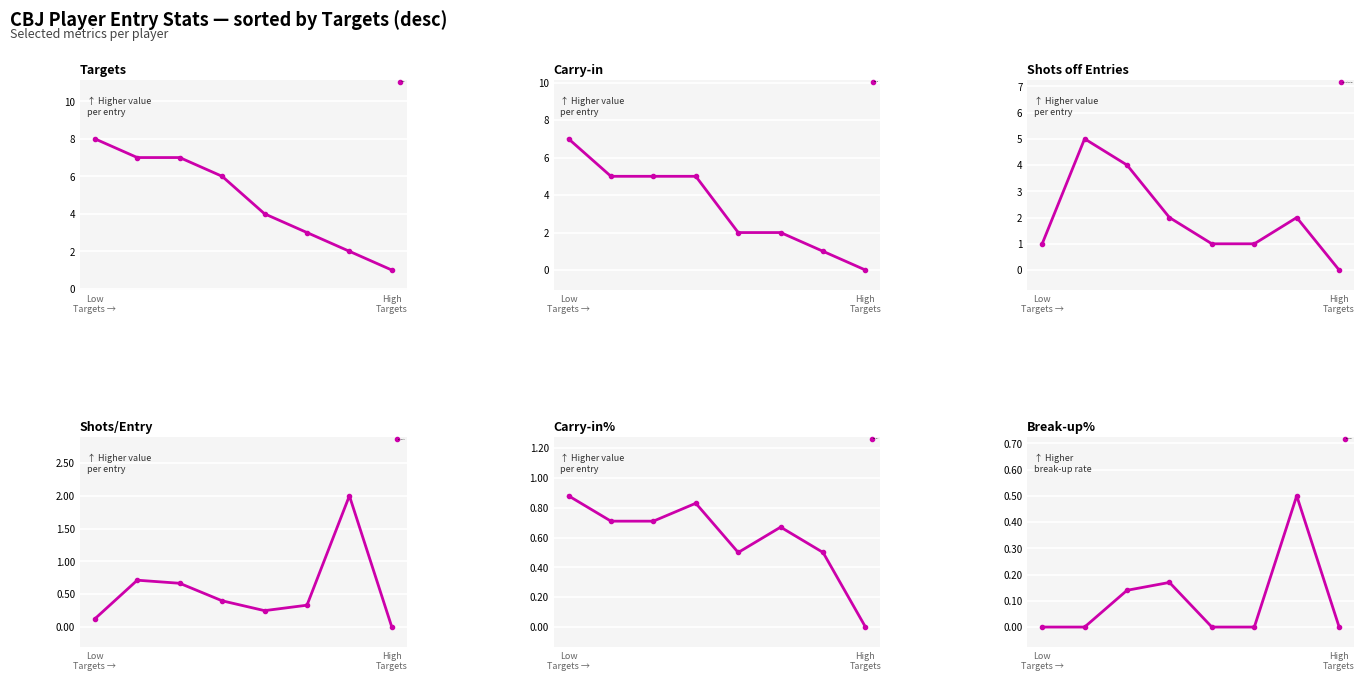

Is it true that Carry-in% equals 0.9 at Low
Targets →?

True